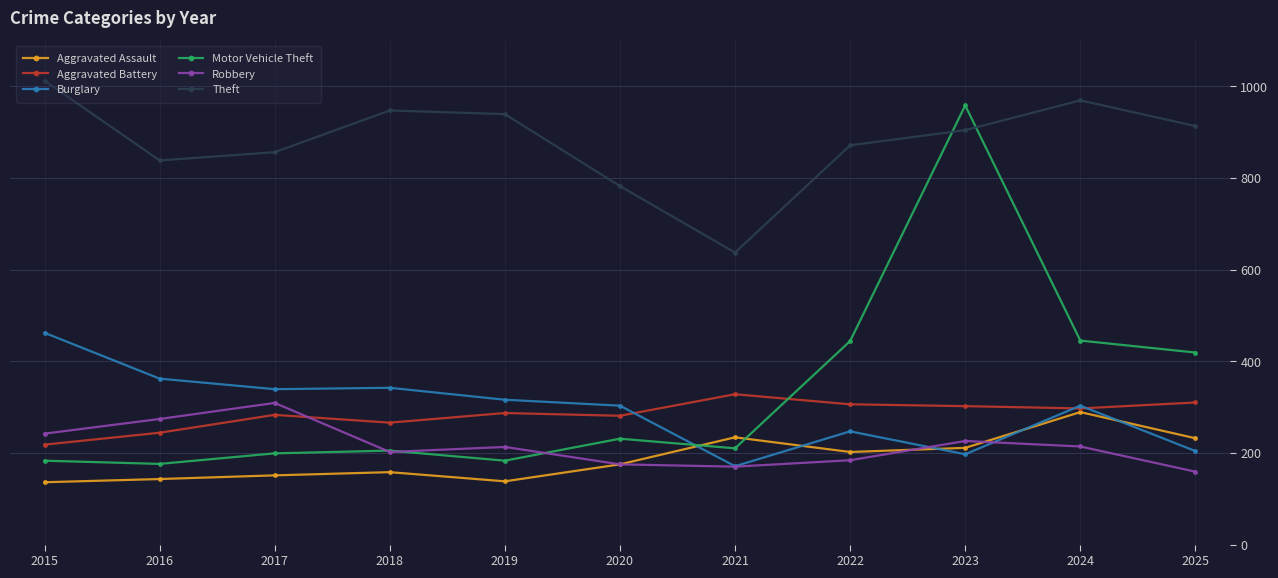

What is the greatest value displayed?

1012